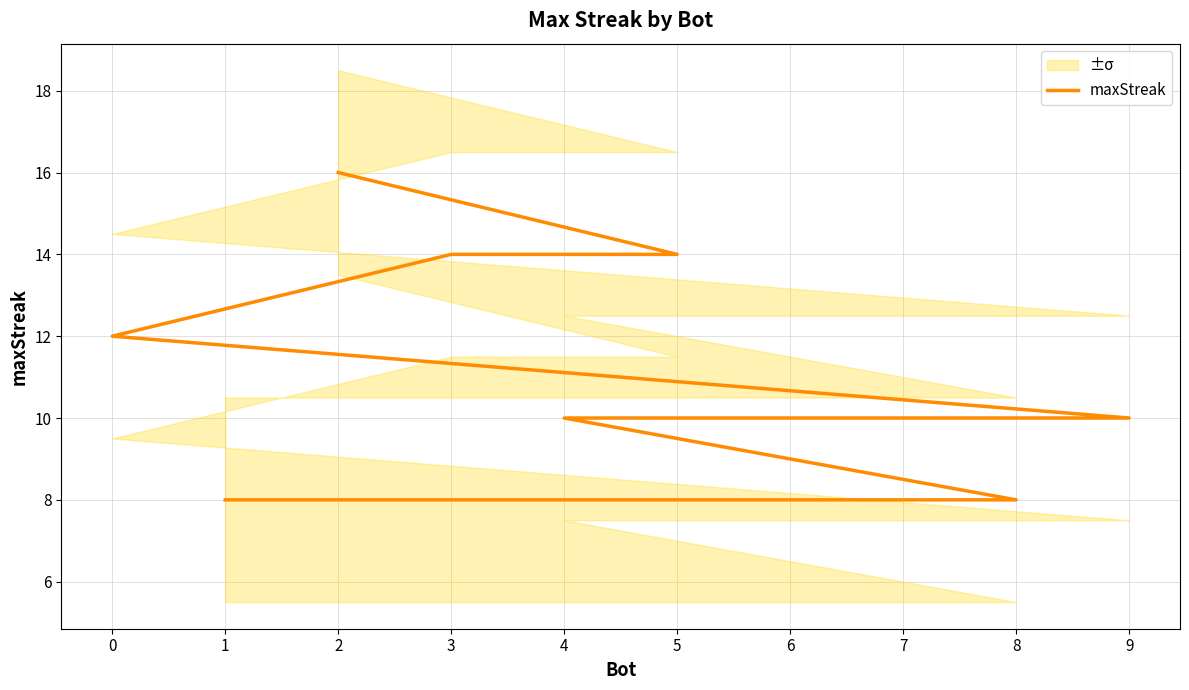

True or false: the data shows 14 at 5.

True